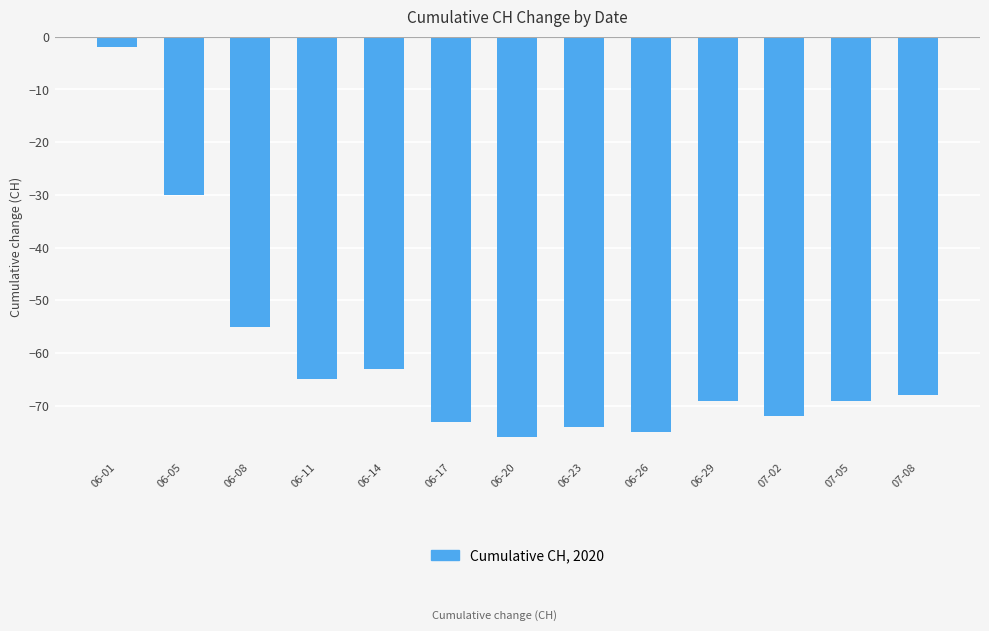

What is the difference between the second highest and minimum values?

46